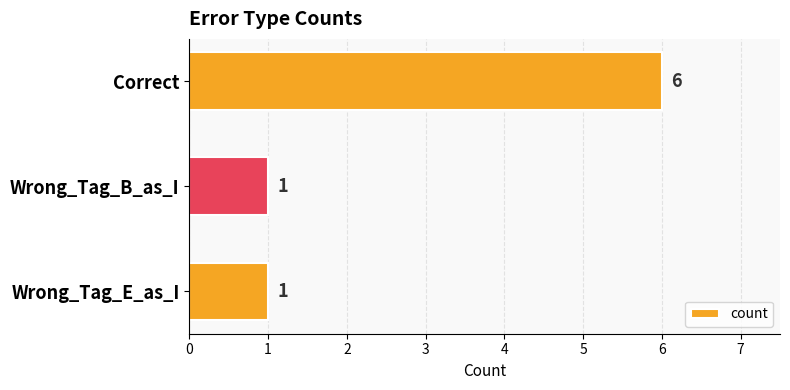

How many values are between 1 and 6?

3